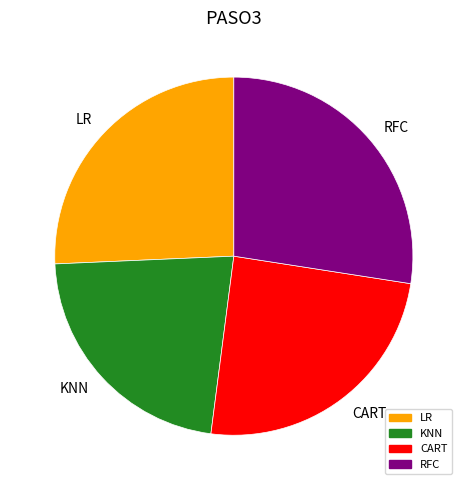

Which slice is the smallest?

KNN